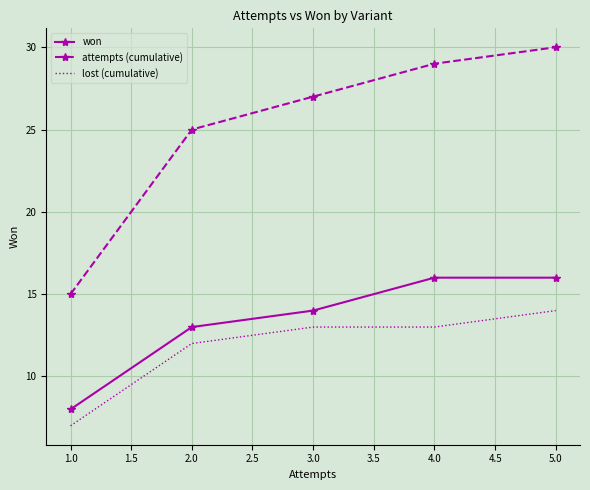

What is the greatest value displayed?

30